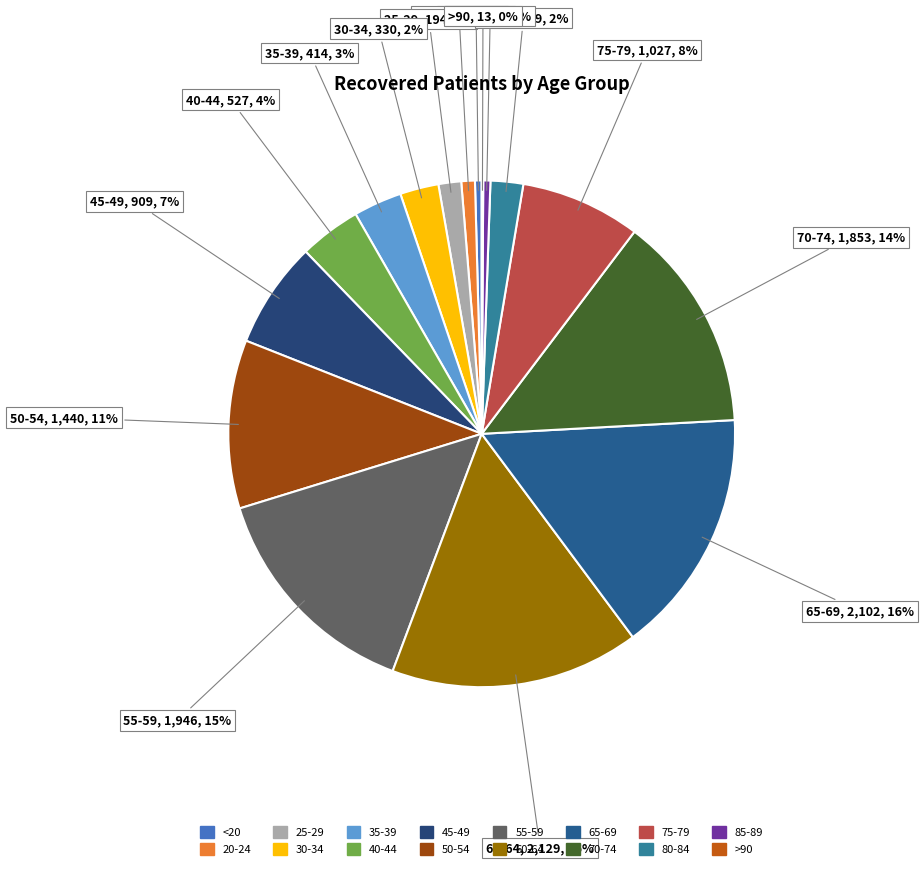

True or false: 65-69 accounts for 16% of the total.

True